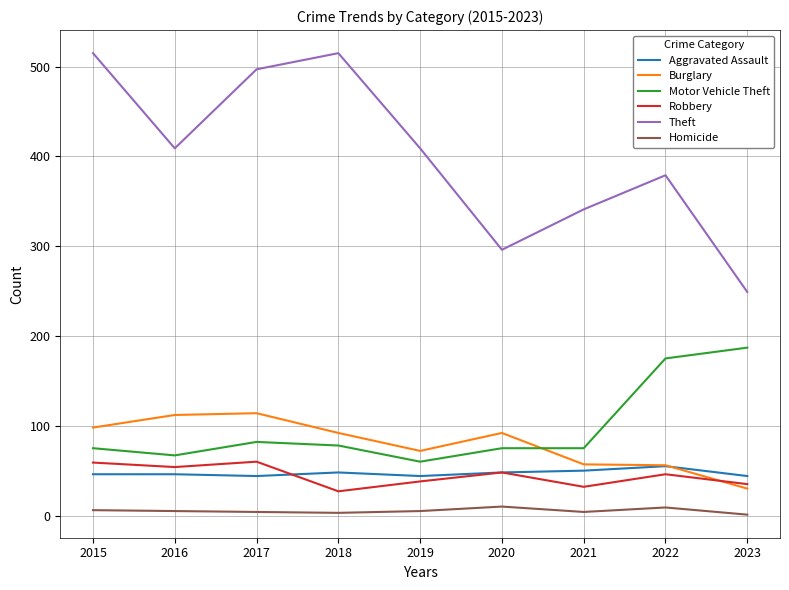

Does the chart have visible grid lines?

Yes